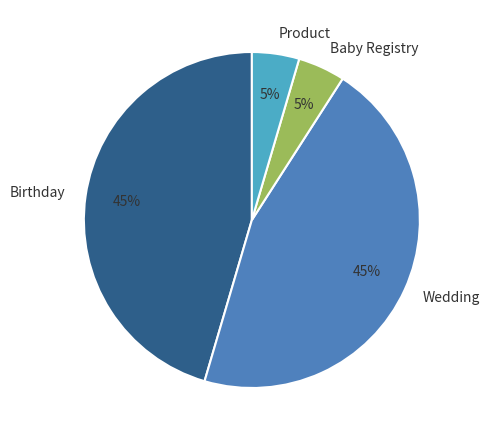

To the nearest percent, what is the average slice percentage?

25%